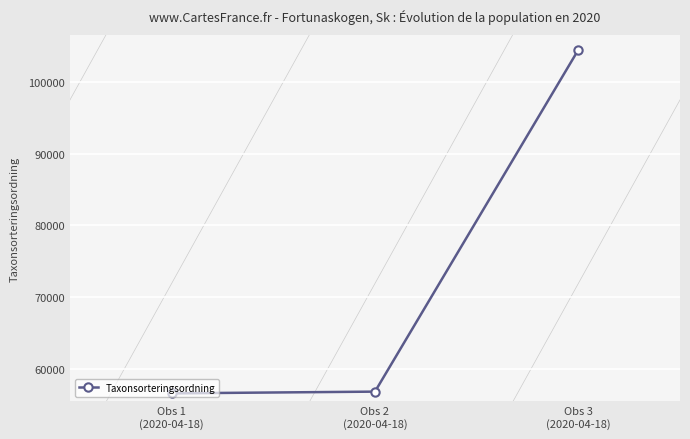

Is this an area chart (filled region under the line)?

No